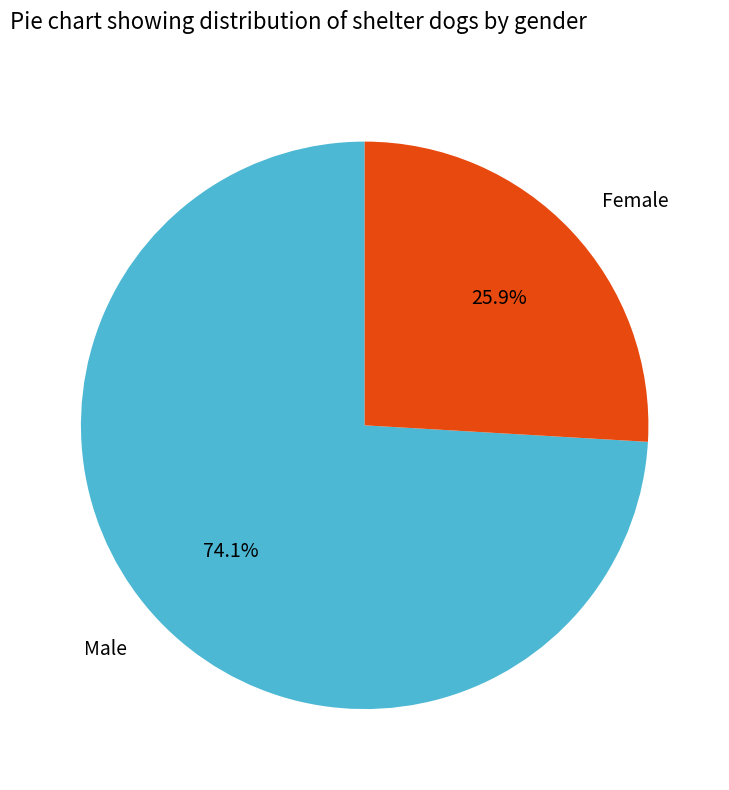

Combined, what portion of the pie is Female and Male?

100.0%